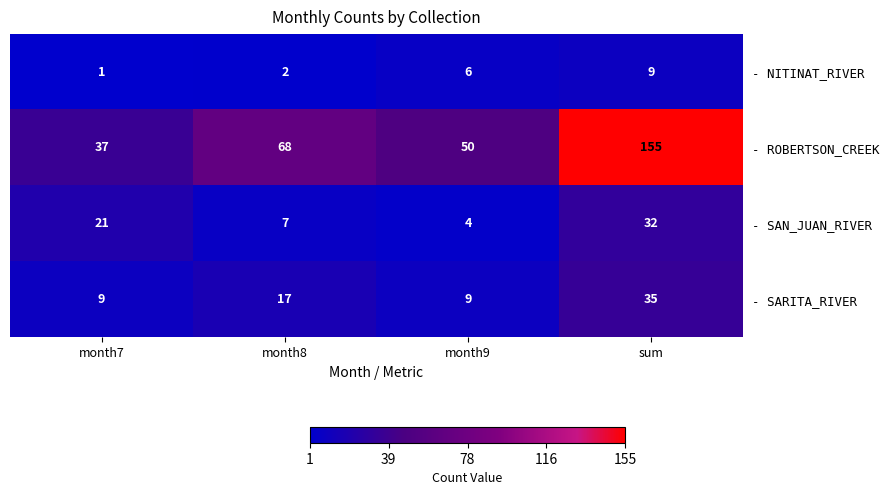

Rank the series at sum from highest to lowest value.

- ROBERTSON_CREEK, - SARITA_RIVER, - SAN_JUAN_RIVER, - NITINAT_RIVER